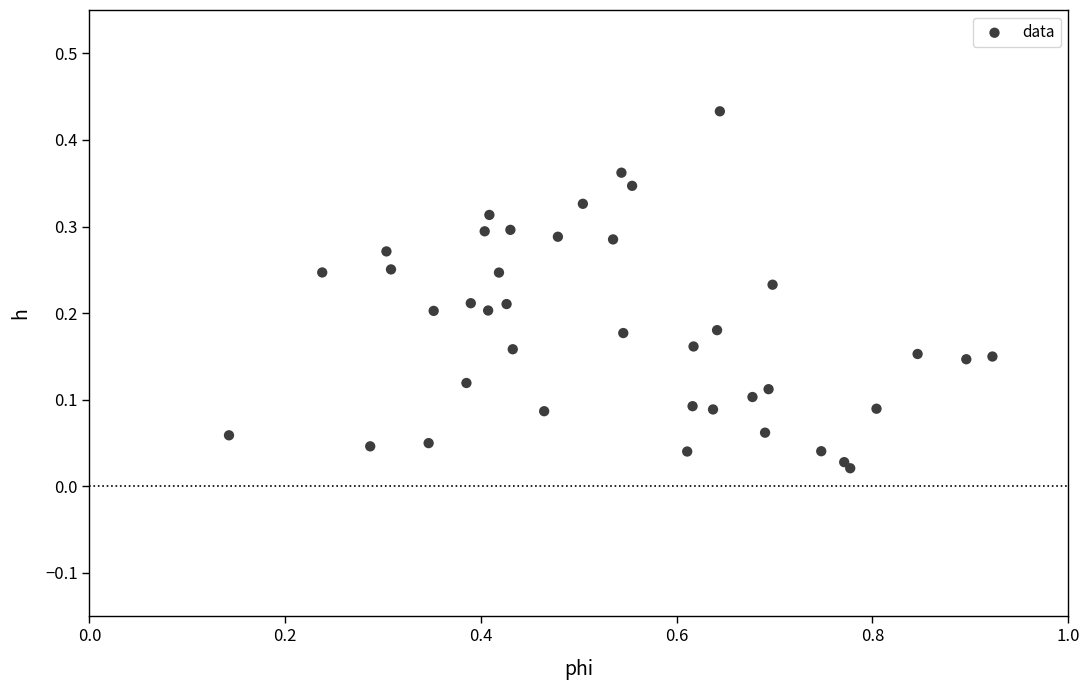

What is the range of X values (max minus min)?

0.8